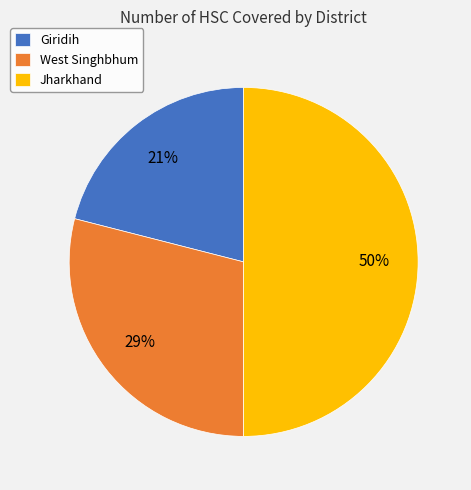

Is the sum of West Singhbhum and Jharkhand greater than half?

Yes